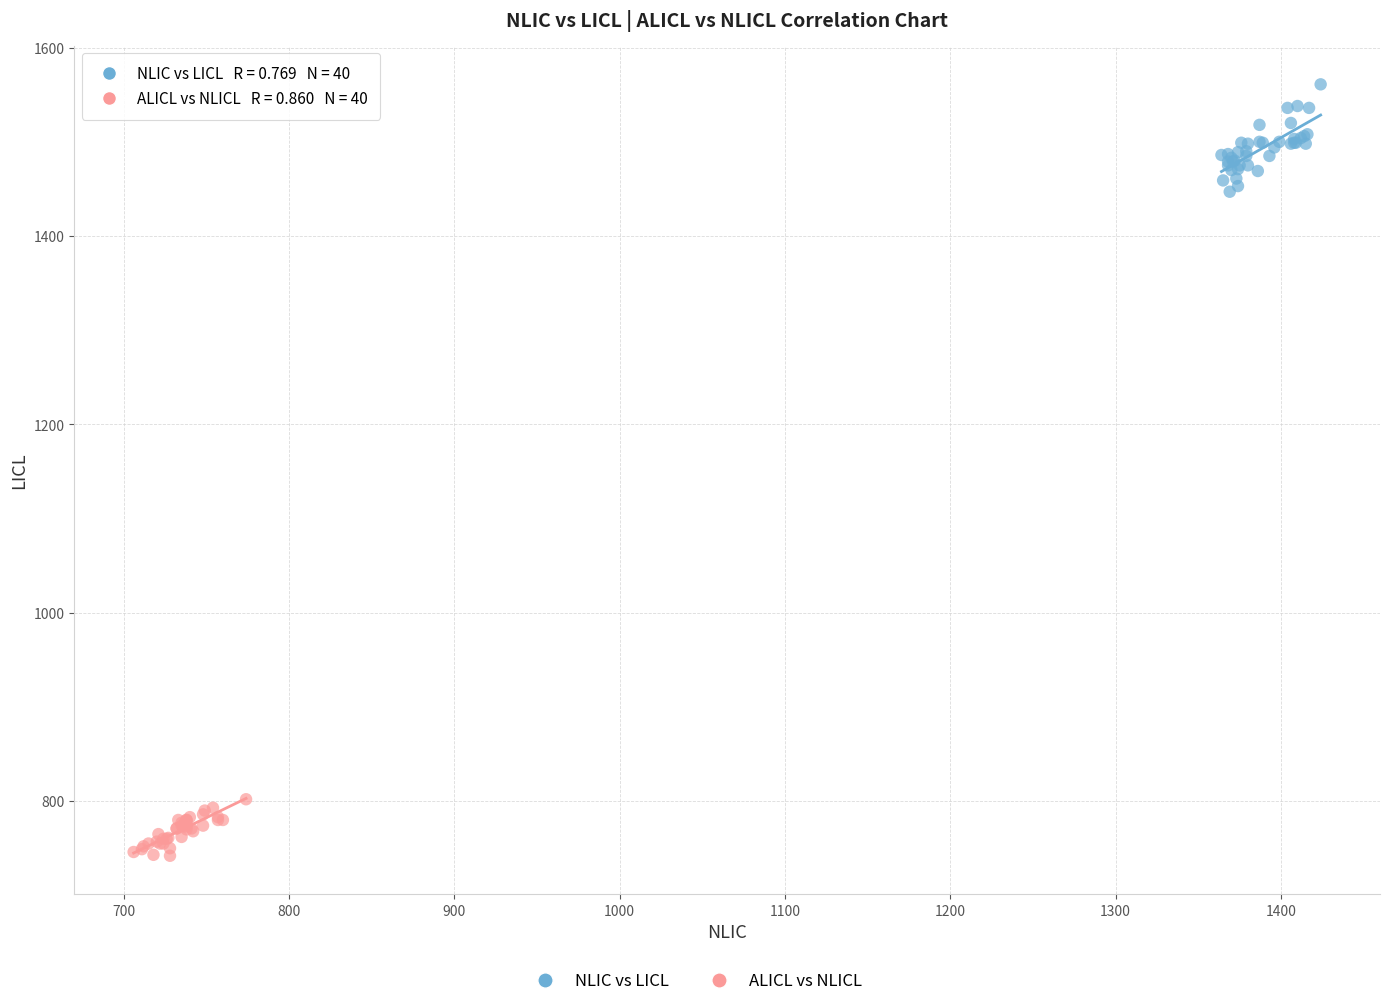

Which series reaches the maximum Y coordinate?

NLIC vs LICL